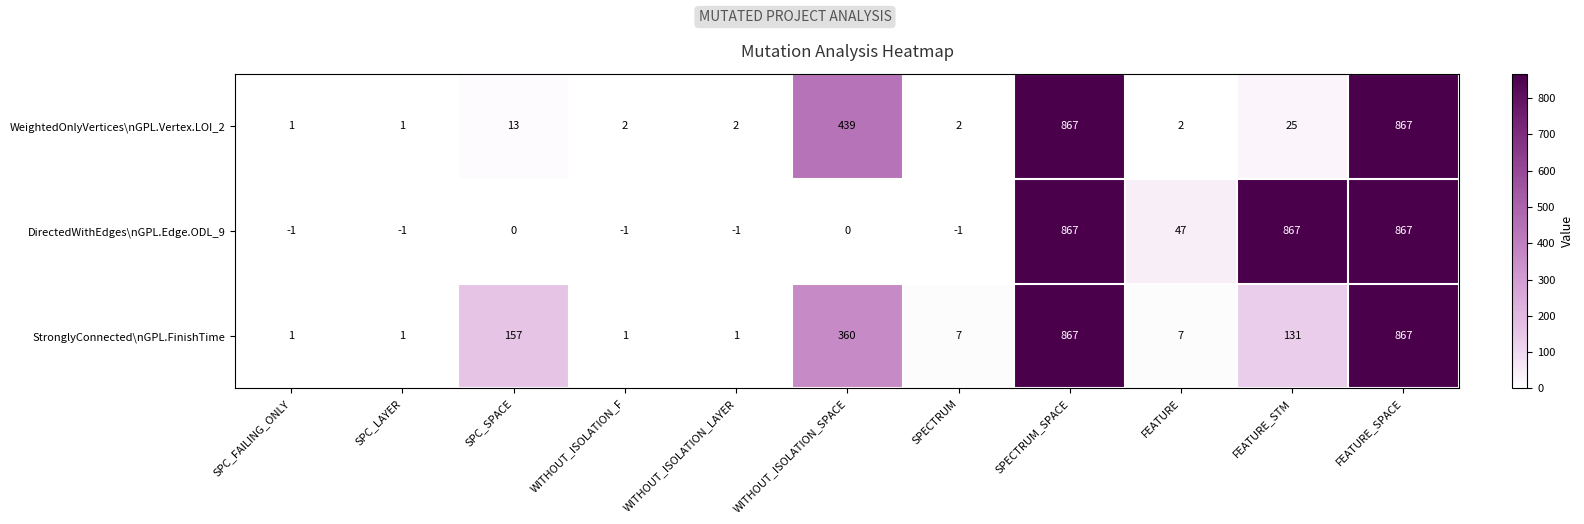

List the series in order of their overall mean, lowest first.

WeightedOnlyVertices\nGPL.Vertex.LOI_2, StronglyConnected\nGPL.FinishTime, DirectedWithEdges\nGPL.Edge.ODL_9